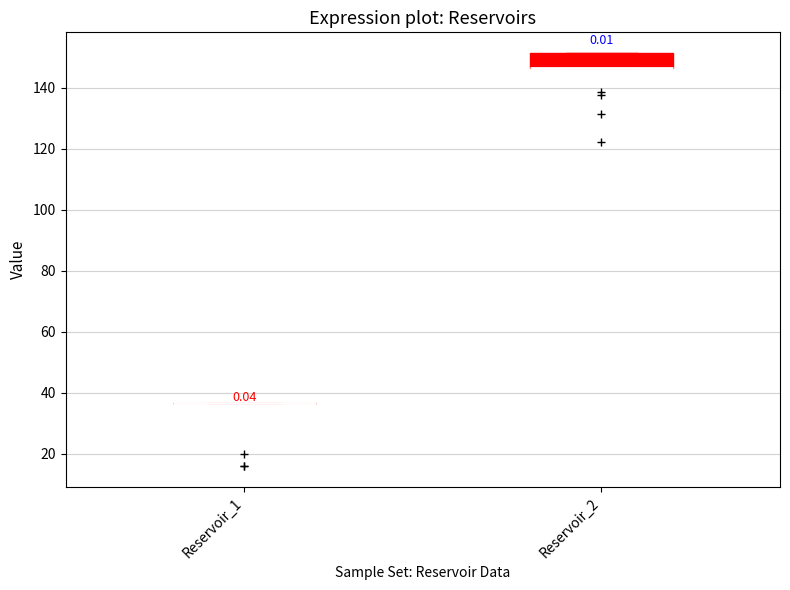

Reading left to right, read every box against the y-axis: the position of its median line, the range the box covers, and the ends of its whiskers. The values are not printed on the chart, so give them approximately, as read against the axis.

Reservoir_1: box collapsed to a line at 36, whiskers 36 to 36
Reservoir_2: median 146 (drawn on the box's lower edge), box 146 to 152, whiskers 146 to 152